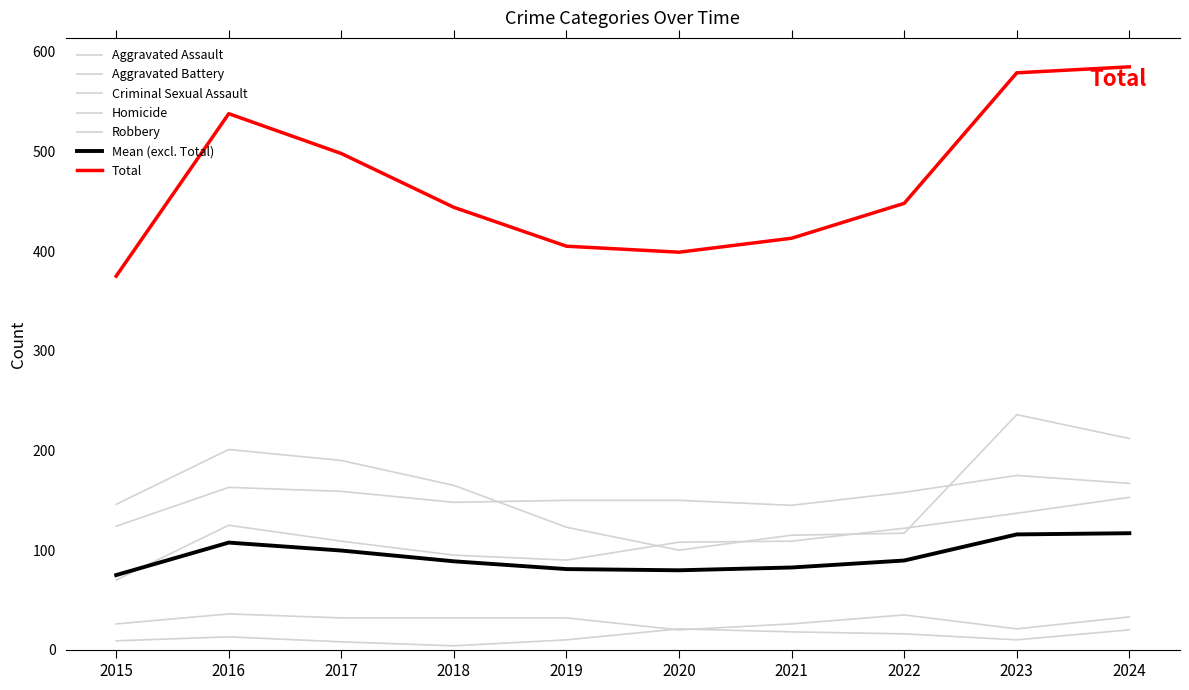

Which series has the largest total across all categories?

Robbery